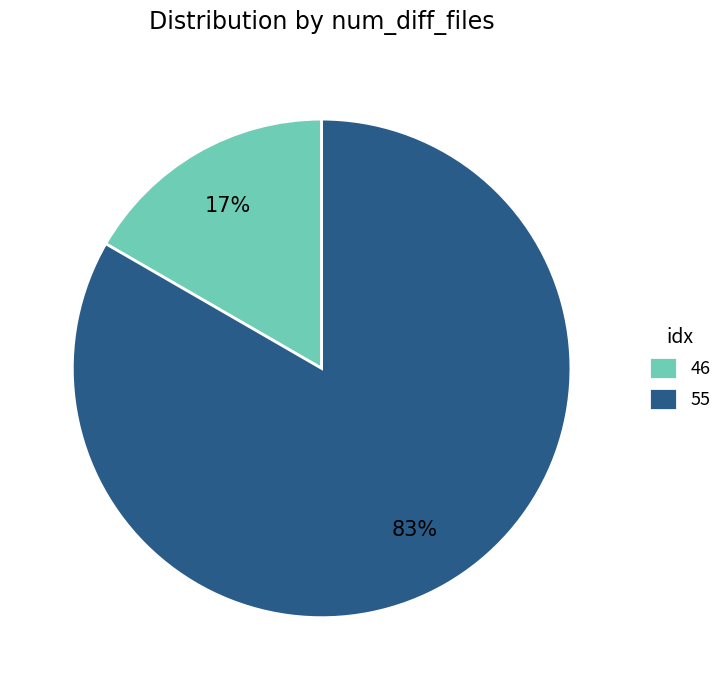

To the nearest percent, what percentage of the pie is 46?

17%